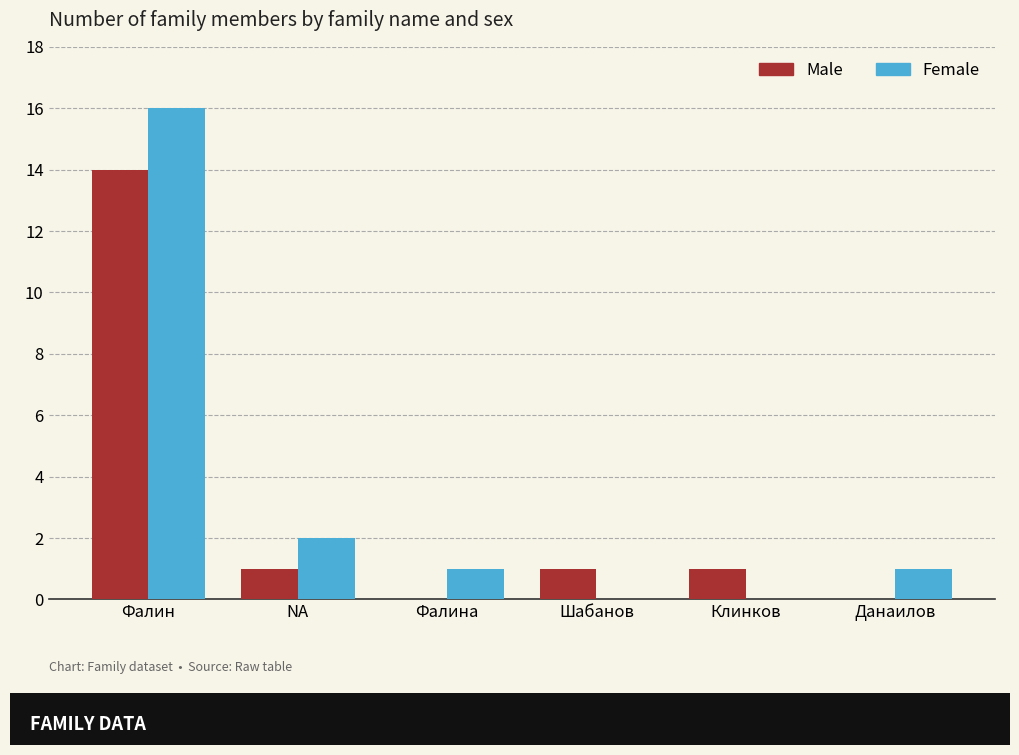

Between Фалин and Фалина, which series saw the biggest shift?

Female